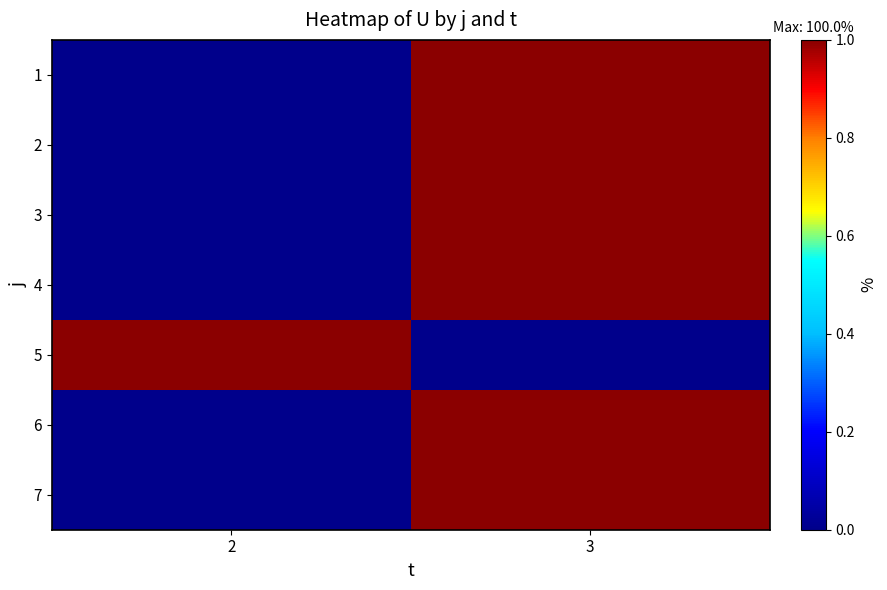

The value of 5 at 2 is 1.3. True or false?

False